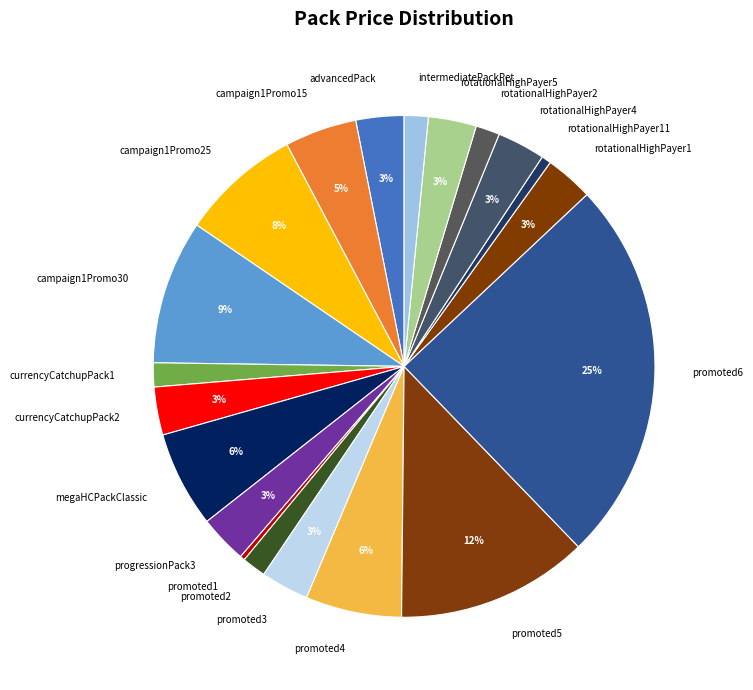

What is the largest slice in the pie chart?

promoted6